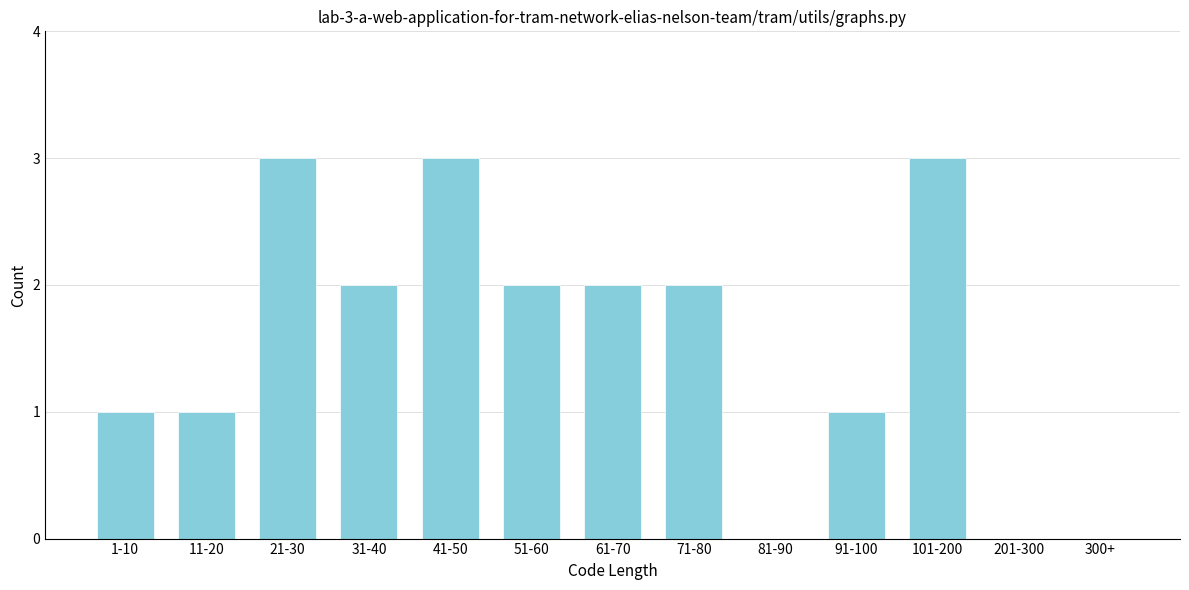

Reading left to right, what are all the values shown in this chart?

1-10=1	11-20=1	21-30=3	31-40=2	41-50=3	51-60=2	61-70=2	71-80=2	81-90=0	91-100=1	101-200=3	201-300=0	300+=0